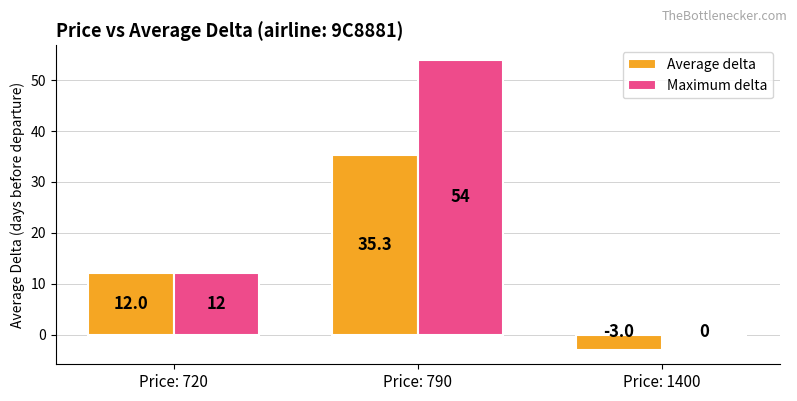

The Maximum delta series shows 12.0 at Price: 720. True or false?

True